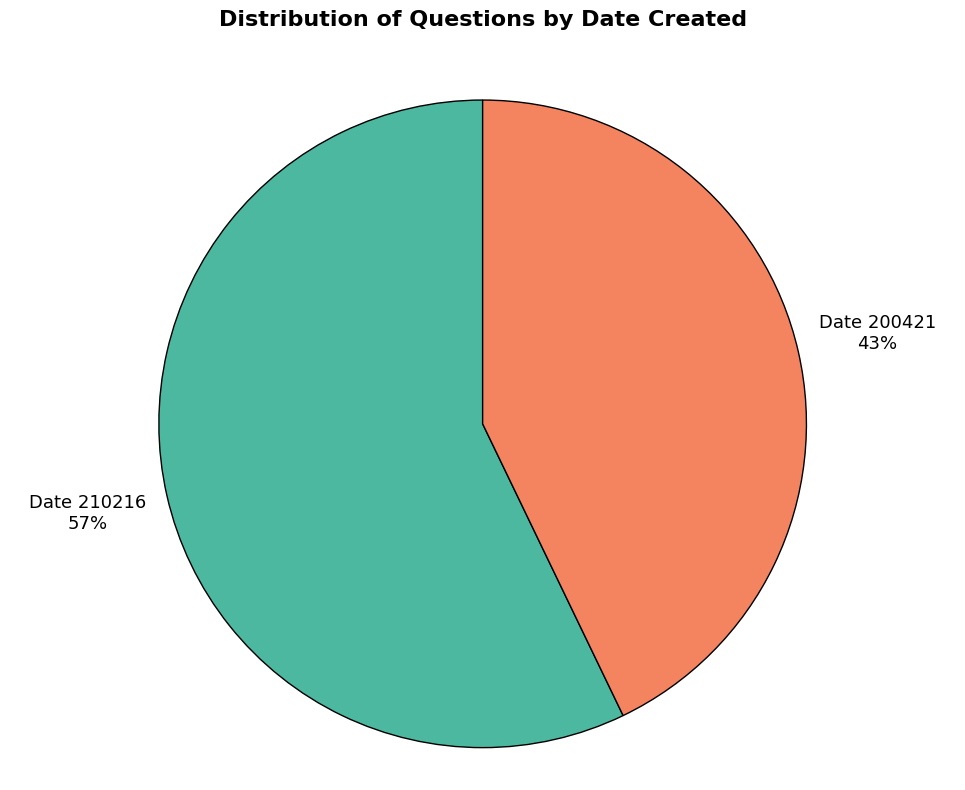

Is there any slice that represents more than half of the pie?

Yes